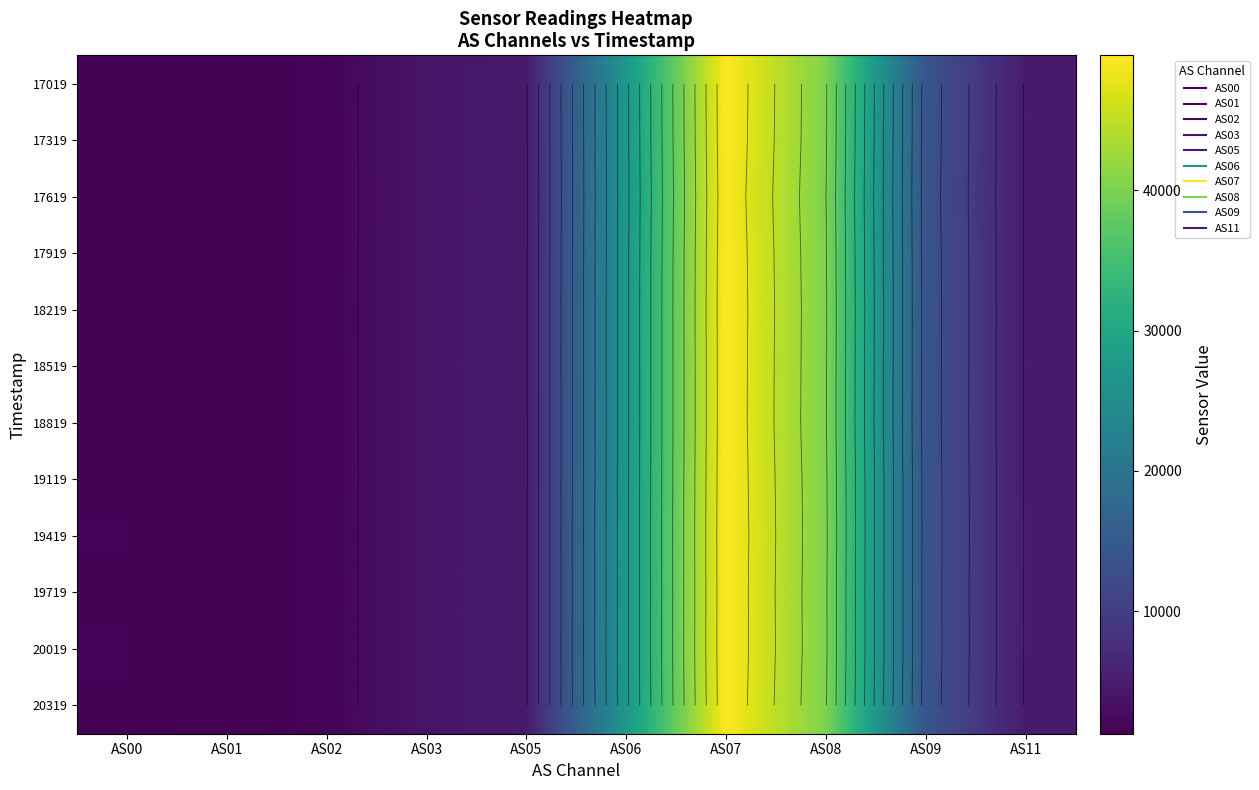

What is the minimum value shown in the chart?

1265